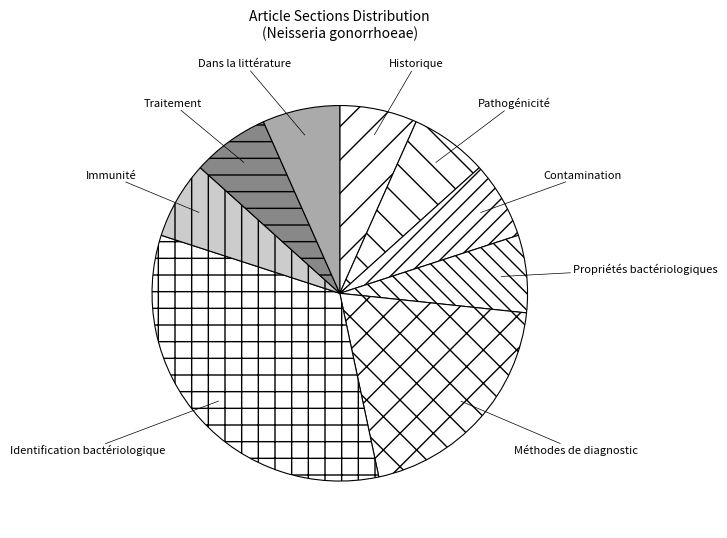

Which category has the biggest portion of the pie?

Identification bactériologique